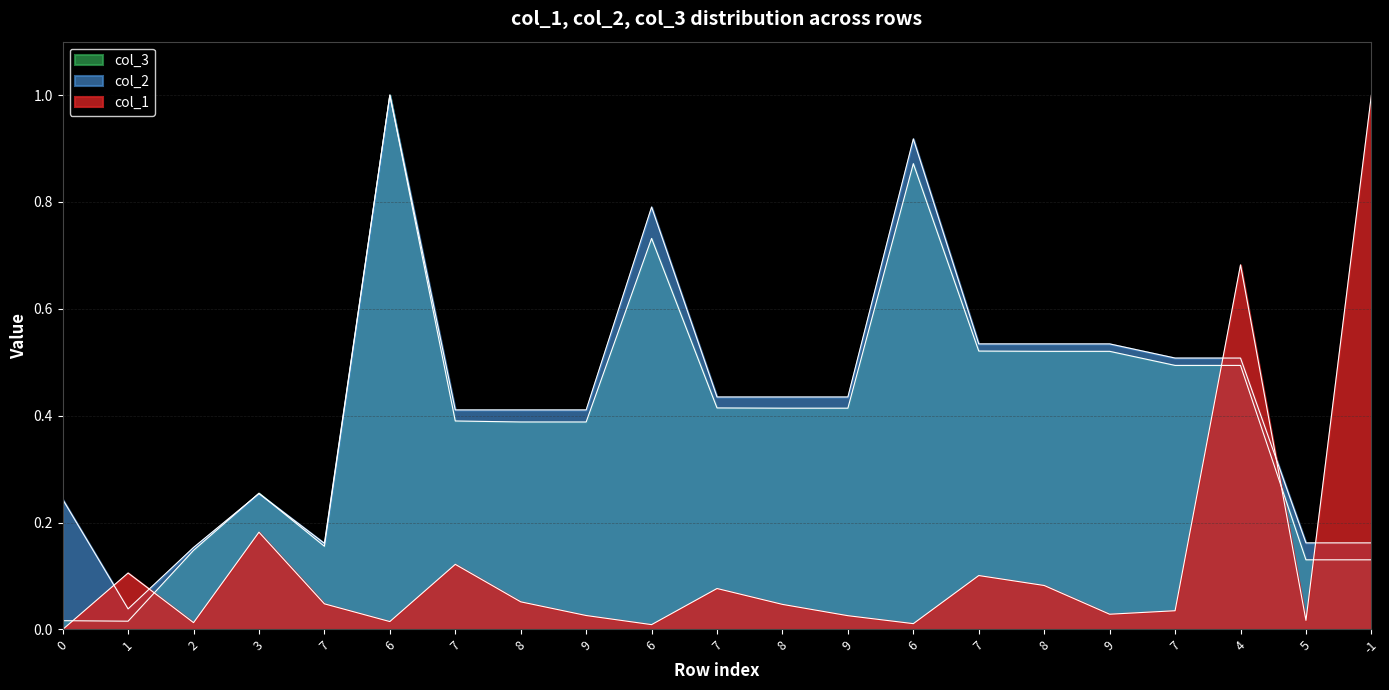

Reading left to right, list all the values displayed in this chart.

col_1: 0.0	0.1	0.0	0.2	0.0	0.0	0.1	0.1	0.0	0.0	0.1	0.0	0.0	0.0	0.1	0.1	0.0	0.0	0.7	0.0	1.0
col_2: 0.2	0.0	0.2	0.3	0.2	1.0	0.4	0.4	0.4	0.8	0.4	0.4	0.4	0.9	0.5	0.5	0.5	0.5	0.5	0.2	0.2
col_3: 0.0	0.0	0.1	0.3	0.2	1.0	0.4	0.4	0.4	0.7	0.4	0.4	0.4	0.9	0.5	0.5	0.5	0.5	0.5	0.1	0.1